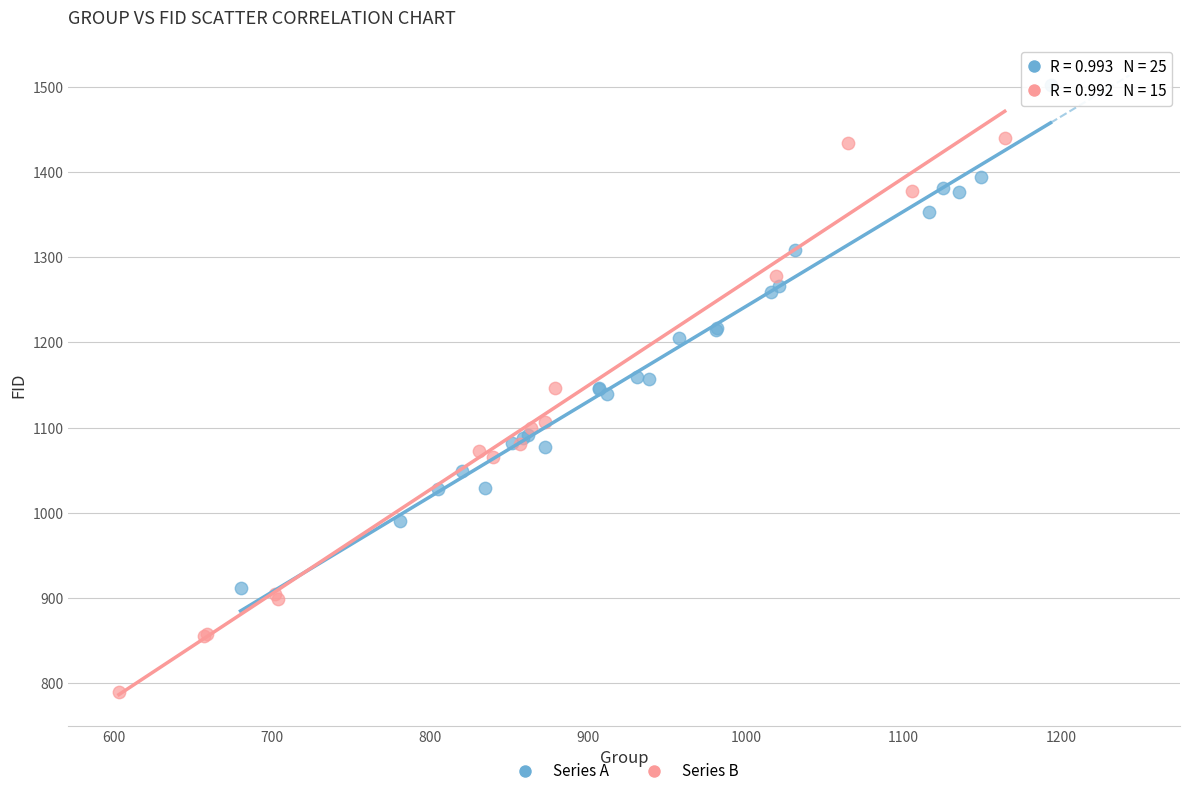

Which series contains the lowest Y value?

Series B